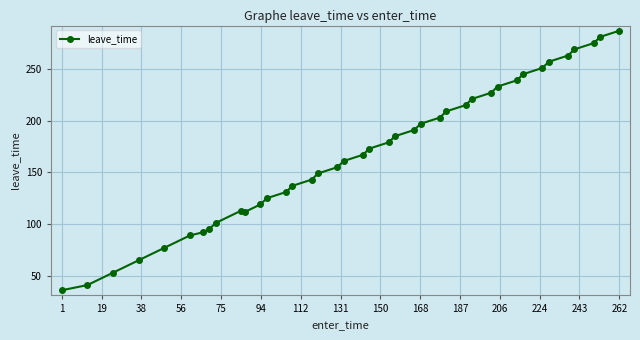

What is the sum of all values?

6761